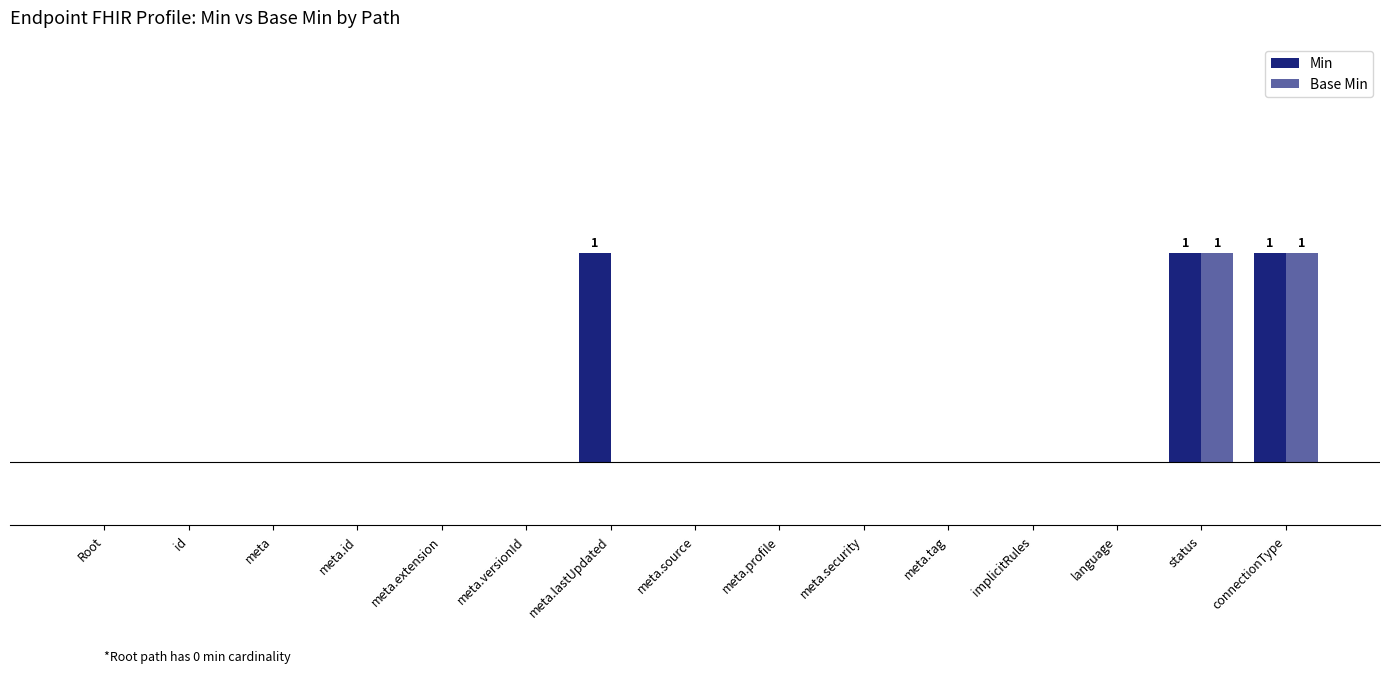

The value of Min at meta.tag is 0. True or false?

False